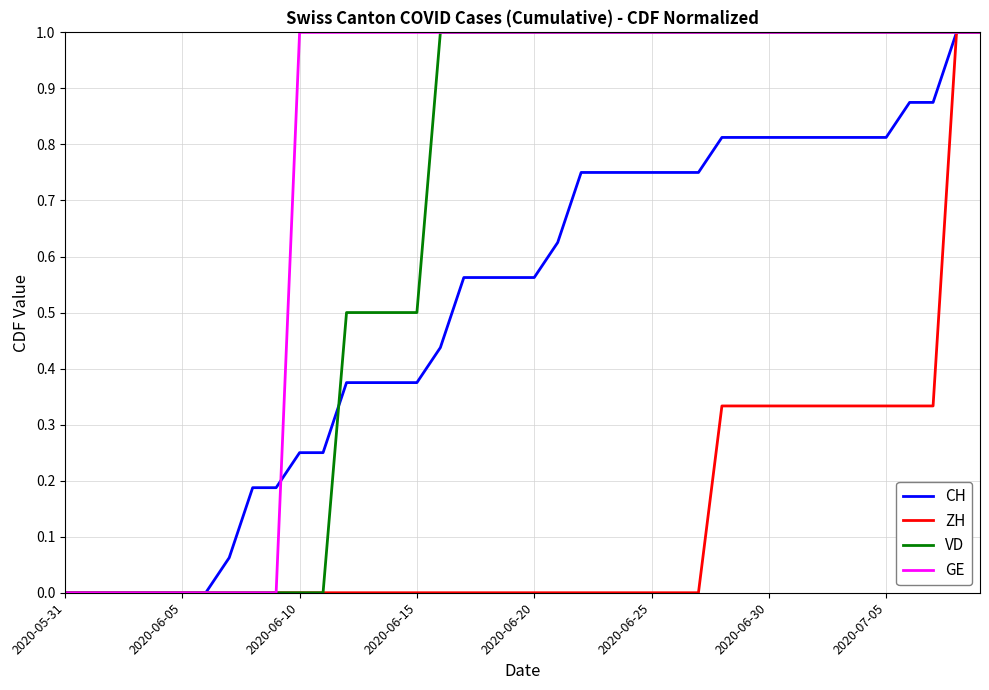

How many lines are shown in the chart?

4